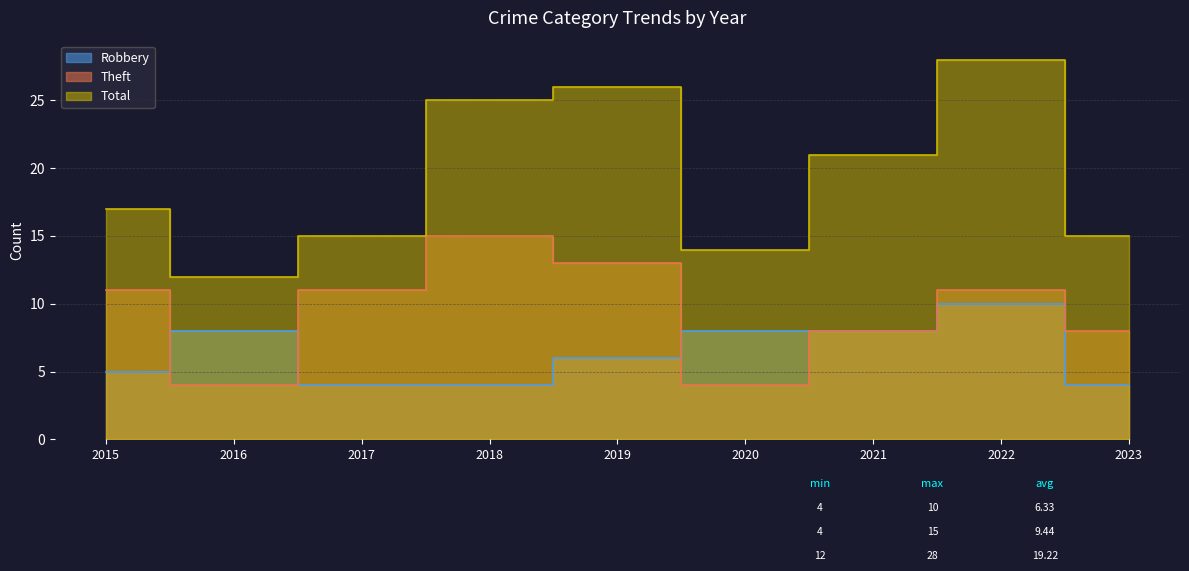

Rank the series by their average value, from highest to lowest.

Total, Theft, Robbery